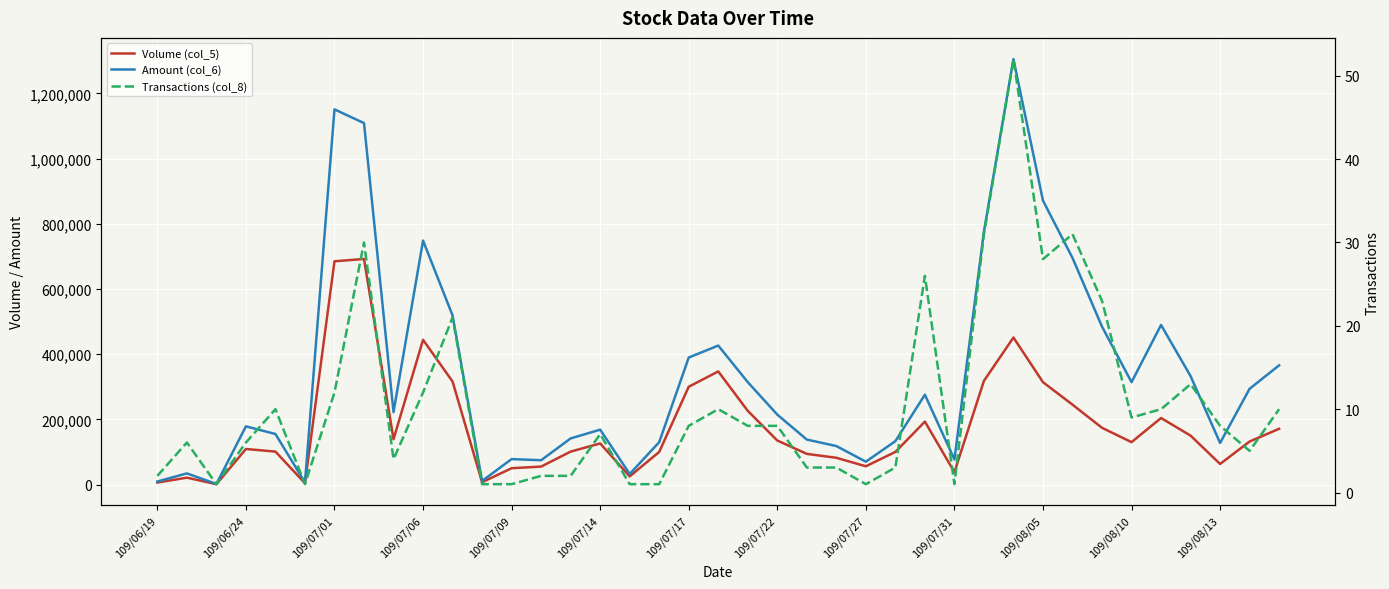

What is the sum of all Amount (col_6) values?

12980450